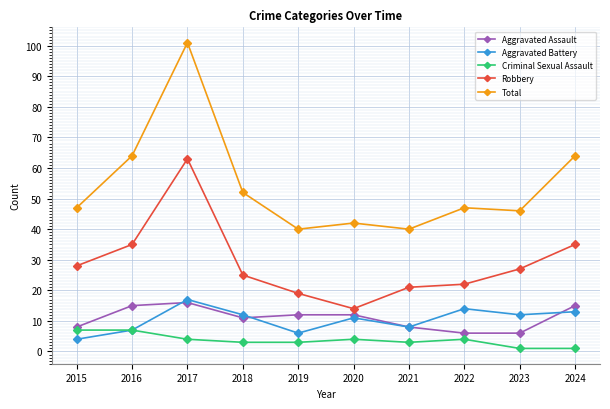

What is the average value of the Criminal Sexual Assault series?

4